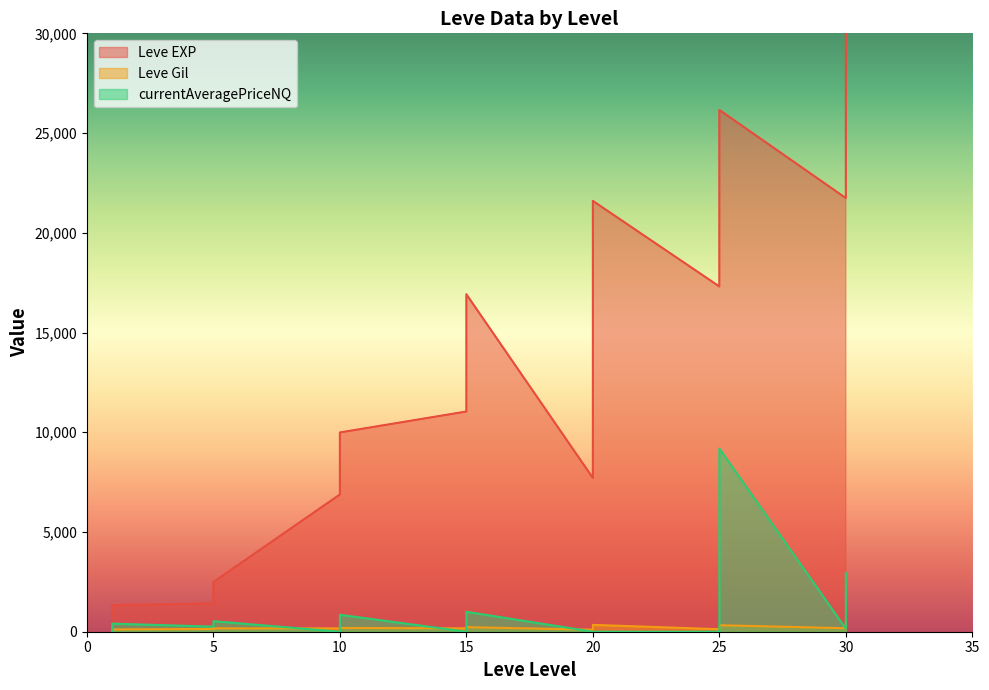

At 20, list the series in order from smallest to largest.

currentAveragePriceNQ, Leve Gil, Leve EXP